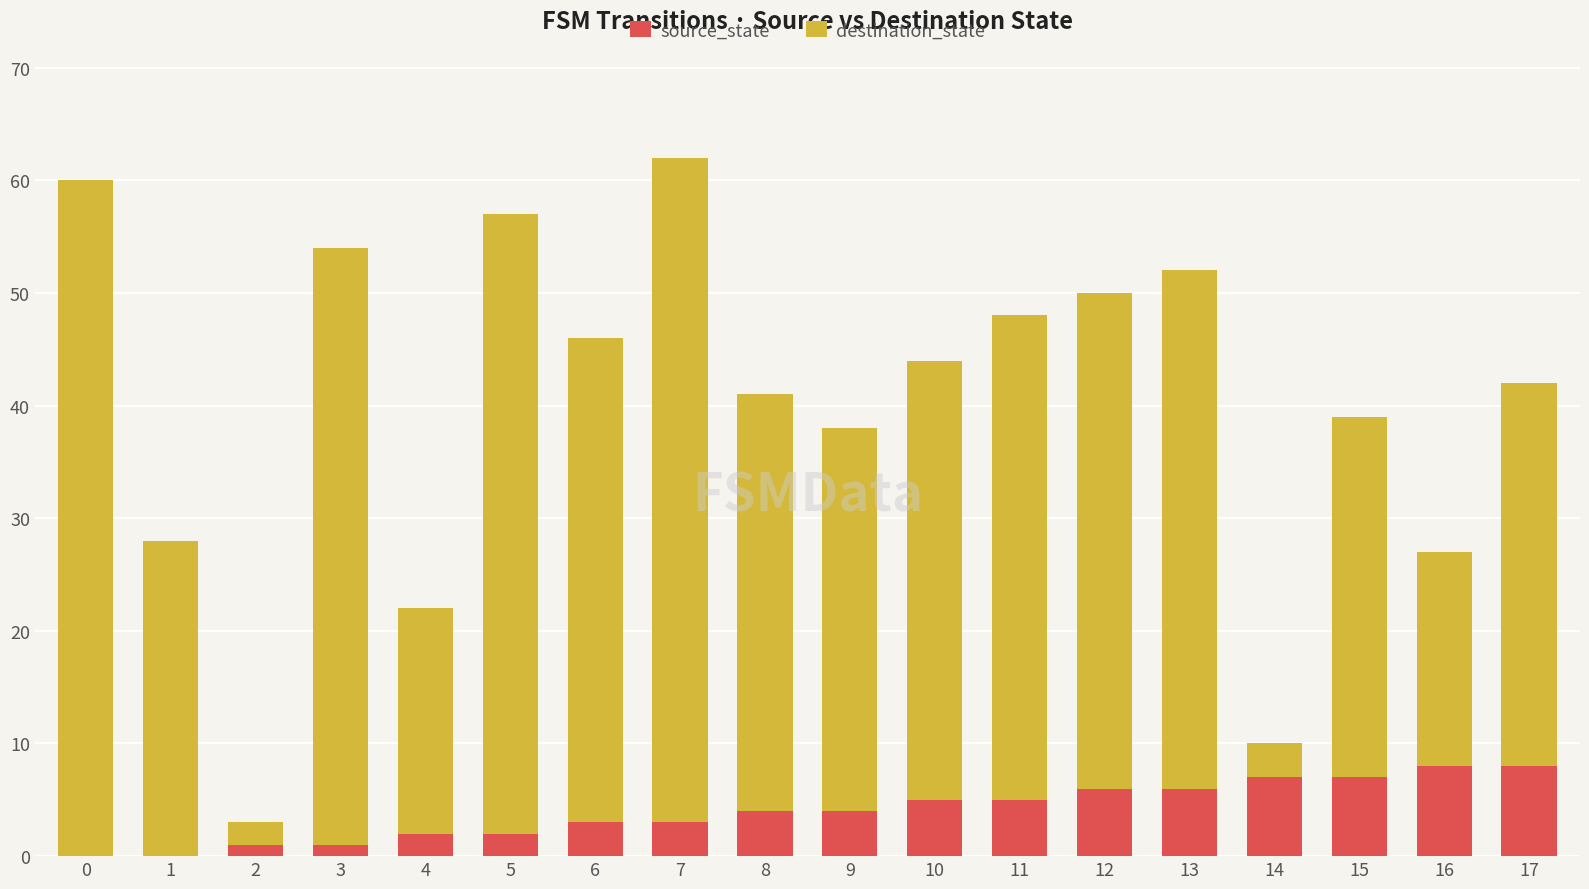

What is the total value across all series at 17?

42